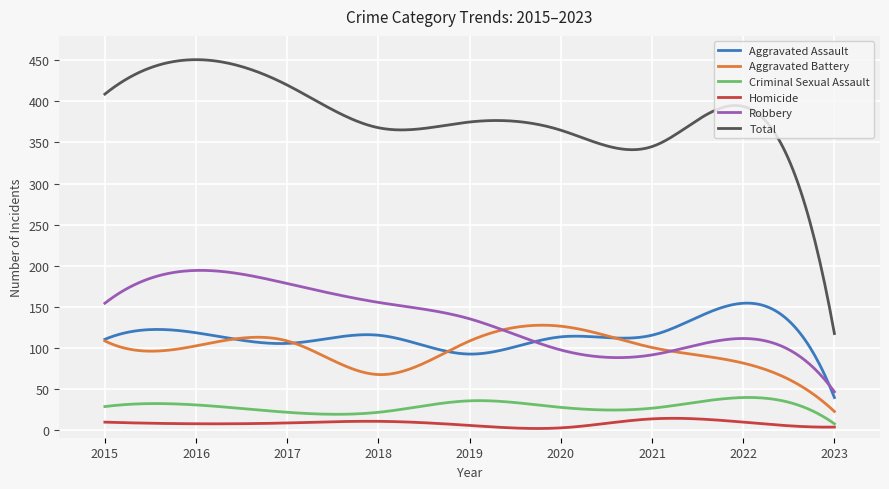

True or false: Aggravated Battery and Total cross at least once.

False